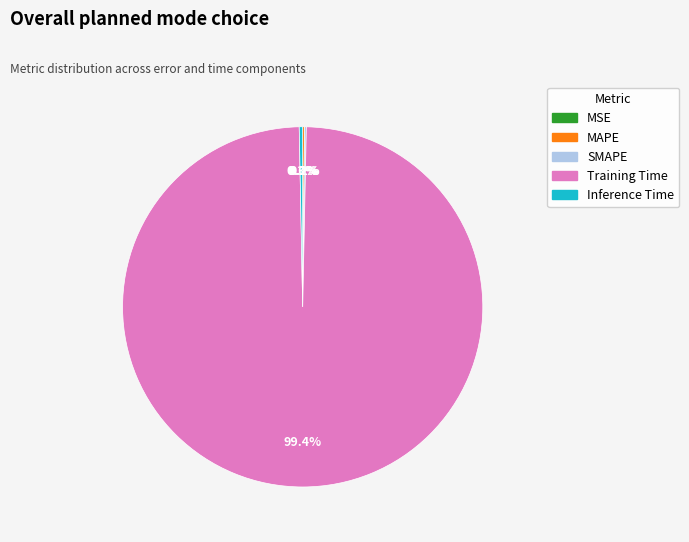

Which category accounts for the majority?

Training Time